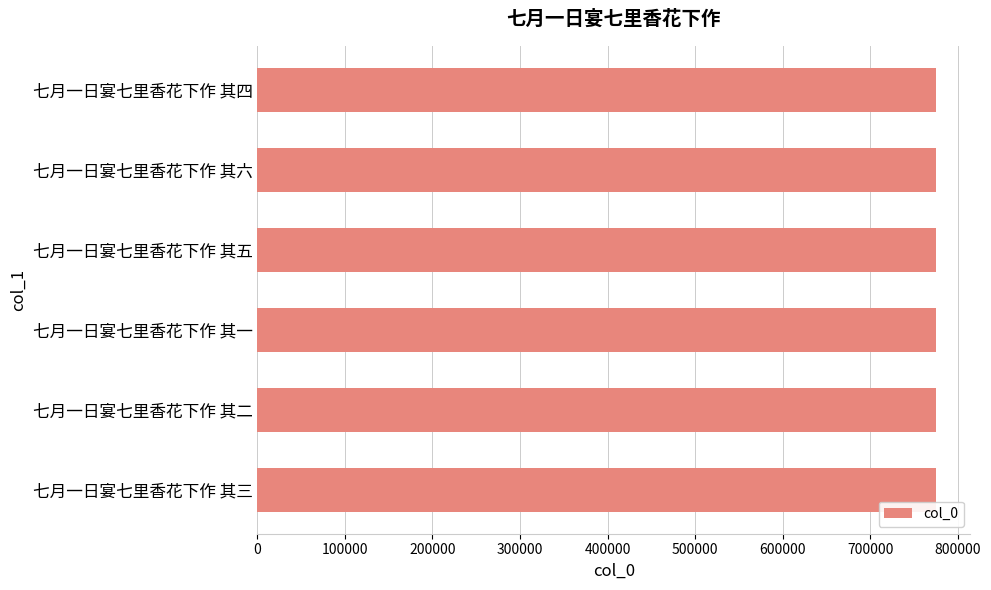

The value at 七月一日宴七里香花下作 其五 is 235414. True or false?

False